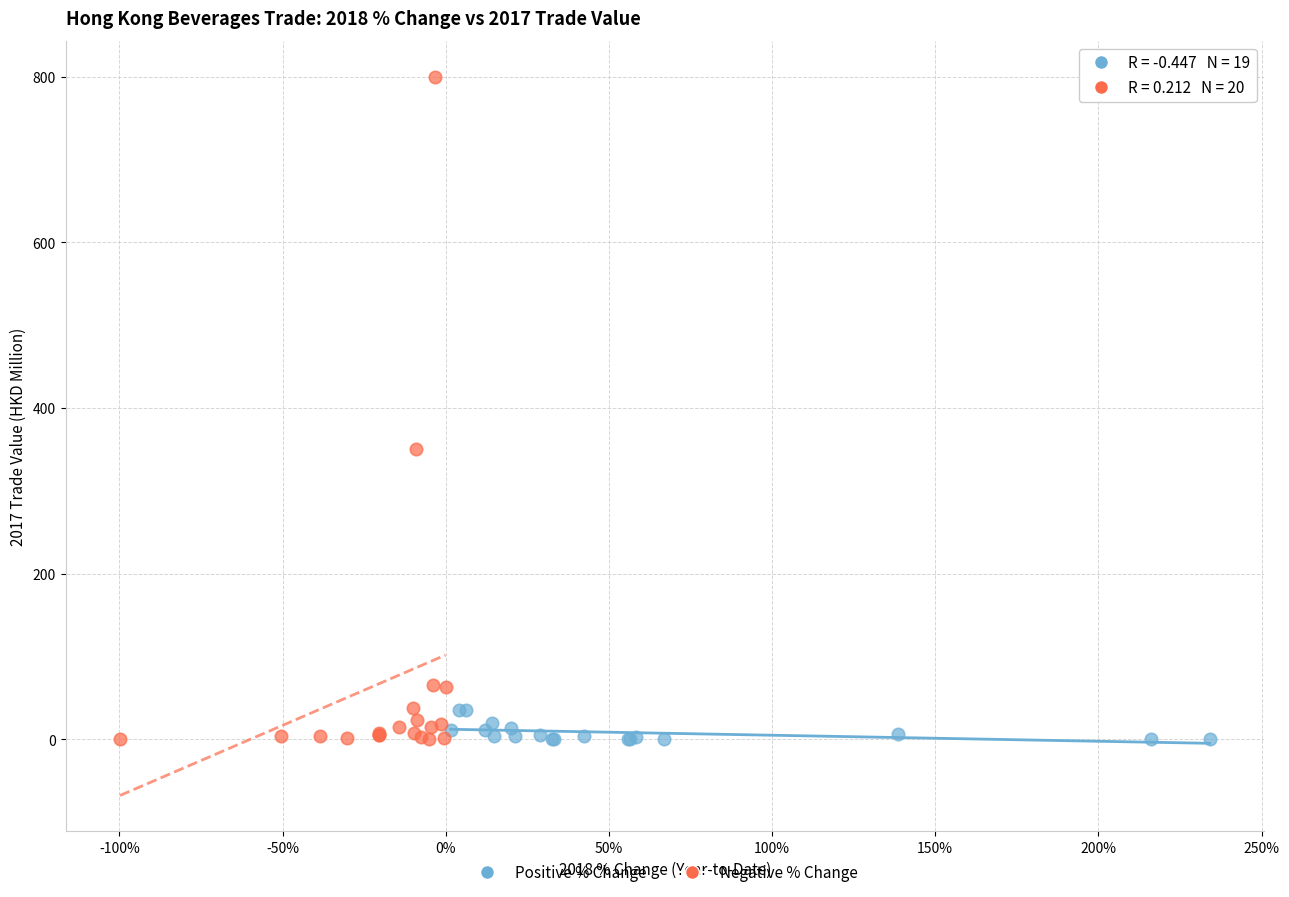

Which series reaches the maximum Y coordinate?

Negative % Change